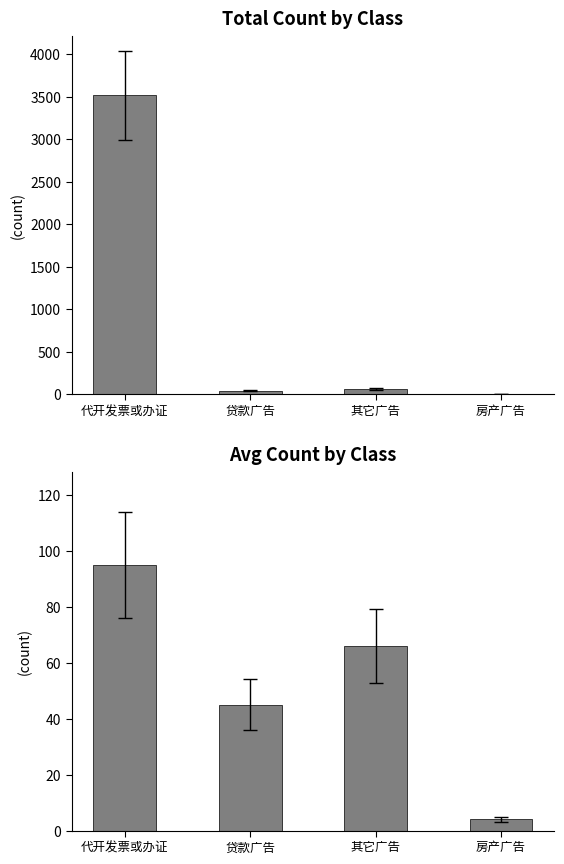

At which category is the sum across all series the highest?

代开发票或办证